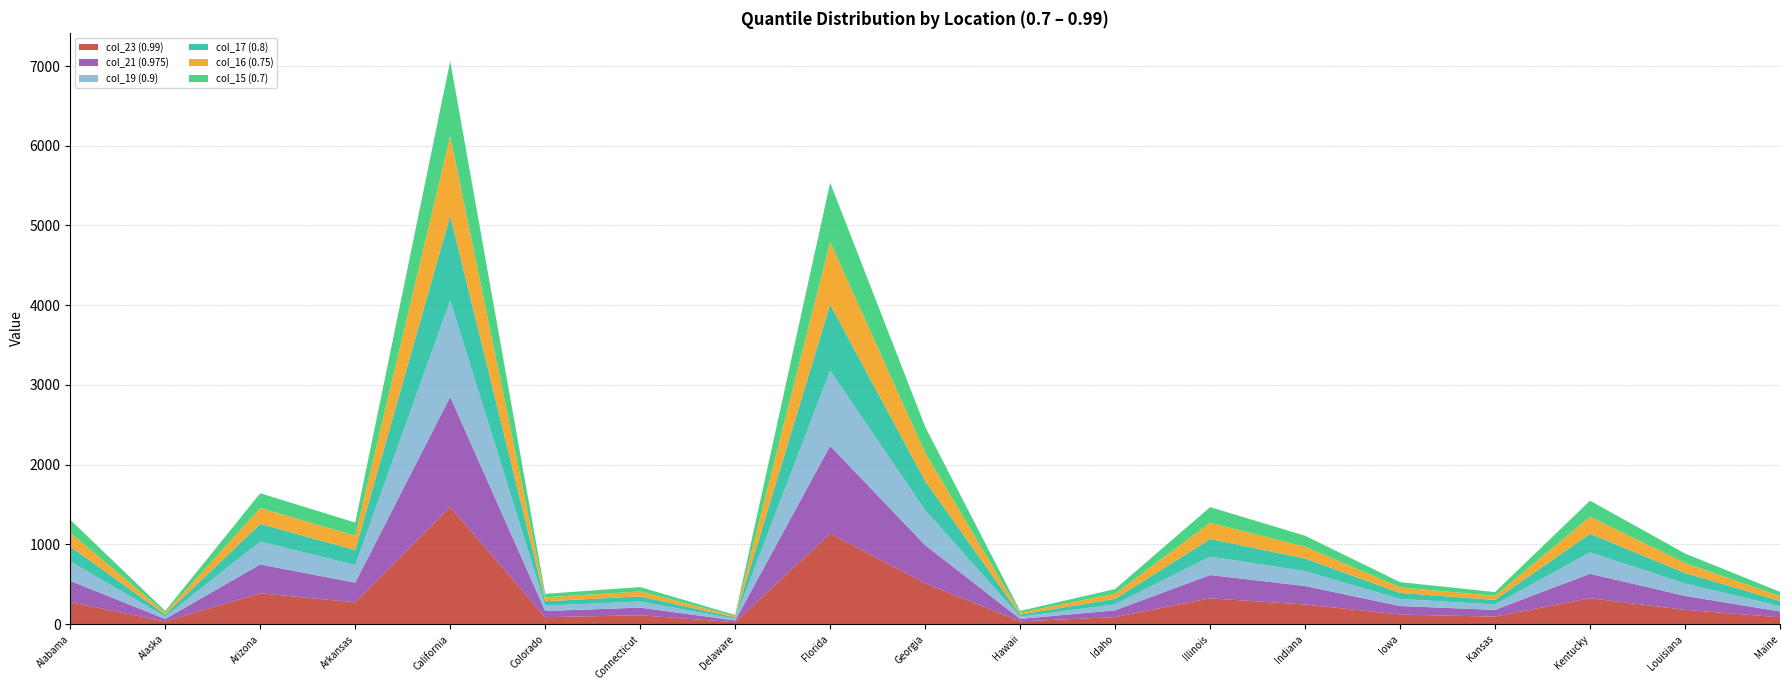

Reading right to left, extract all data points from this chart.

col_23 (0.99): Maine=85	Louisiana=178	Kentucky=324	Kansas=93	Iowa=119	Indiana=245	Illinois=323	Idaho=87	Hawaii=34	Georgia=512	Florida=1135	Delaware=23	Connecticut=110	Colorado=86	California=1470	Arkansas=272	Arizona=386	Alaska=32	Alabama=274
col_21 (0.975): Maine=73	Louisiana=175	Kentucky=307	Kansas=85	Iowa=107	Indiana=232	Illinois=292	Idaho=85	Hawaii=31	Georgia=478	Florida=1100	Delaware=22	Connecticut=96	Colorado=78	California=1380	Arkansas=247	Arizona=362	Alaska=32	Alabama=267
col_19 (0.9): Maine=67	Louisiana=156	Kentucky=268	Kansas=68	Iowa=89	Indiana=187	Illinois=231	Idaho=76	Hawaii=27	Georgia=439	Florida=946	Delaware=20	Connecticut=77	Colorado=68	California=1209	Arkansas=221	Arizona=287	Alaska=30	Alabama=245
col_17 (0.8): Maine=65	Louisiana=132	Kentucky=233	Kansas=57	Iowa=75	Indiana=158	Illinois=221	Idaho=68	Hawaii=26	Georgia=367	Florida=827	Delaware=18	Connecticut=64	Colorado=54	California=1063	Arkansas=189	Arizona=221	Alaska=25	Alabama=187
col_16 (0.75): Maine=59	Louisiana=126	Kentucky=215	Kansas=51	Iowa=70	Indiana=148	Illinois=204	Idaho=64	Hawaii=25	Georgia=352	Florida=786	Delaware=16	Connecticut=62	Colorado=49	California=1001	Arkansas=179	Arizona=200	Alaska=23	Alabama=172
col_15 (0.7): Maine=55	Louisiana=118	Kentucky=201	Kansas=47	Iowa=66	Indiana=138	Illinois=196	Idaho=59	Hawaii=22	Georgia=328	Florida=743	Delaware=15	Connecticut=55	Colorado=44	California=940	Arkansas=165	Arizona=185	Alaska=23	Alabama=163